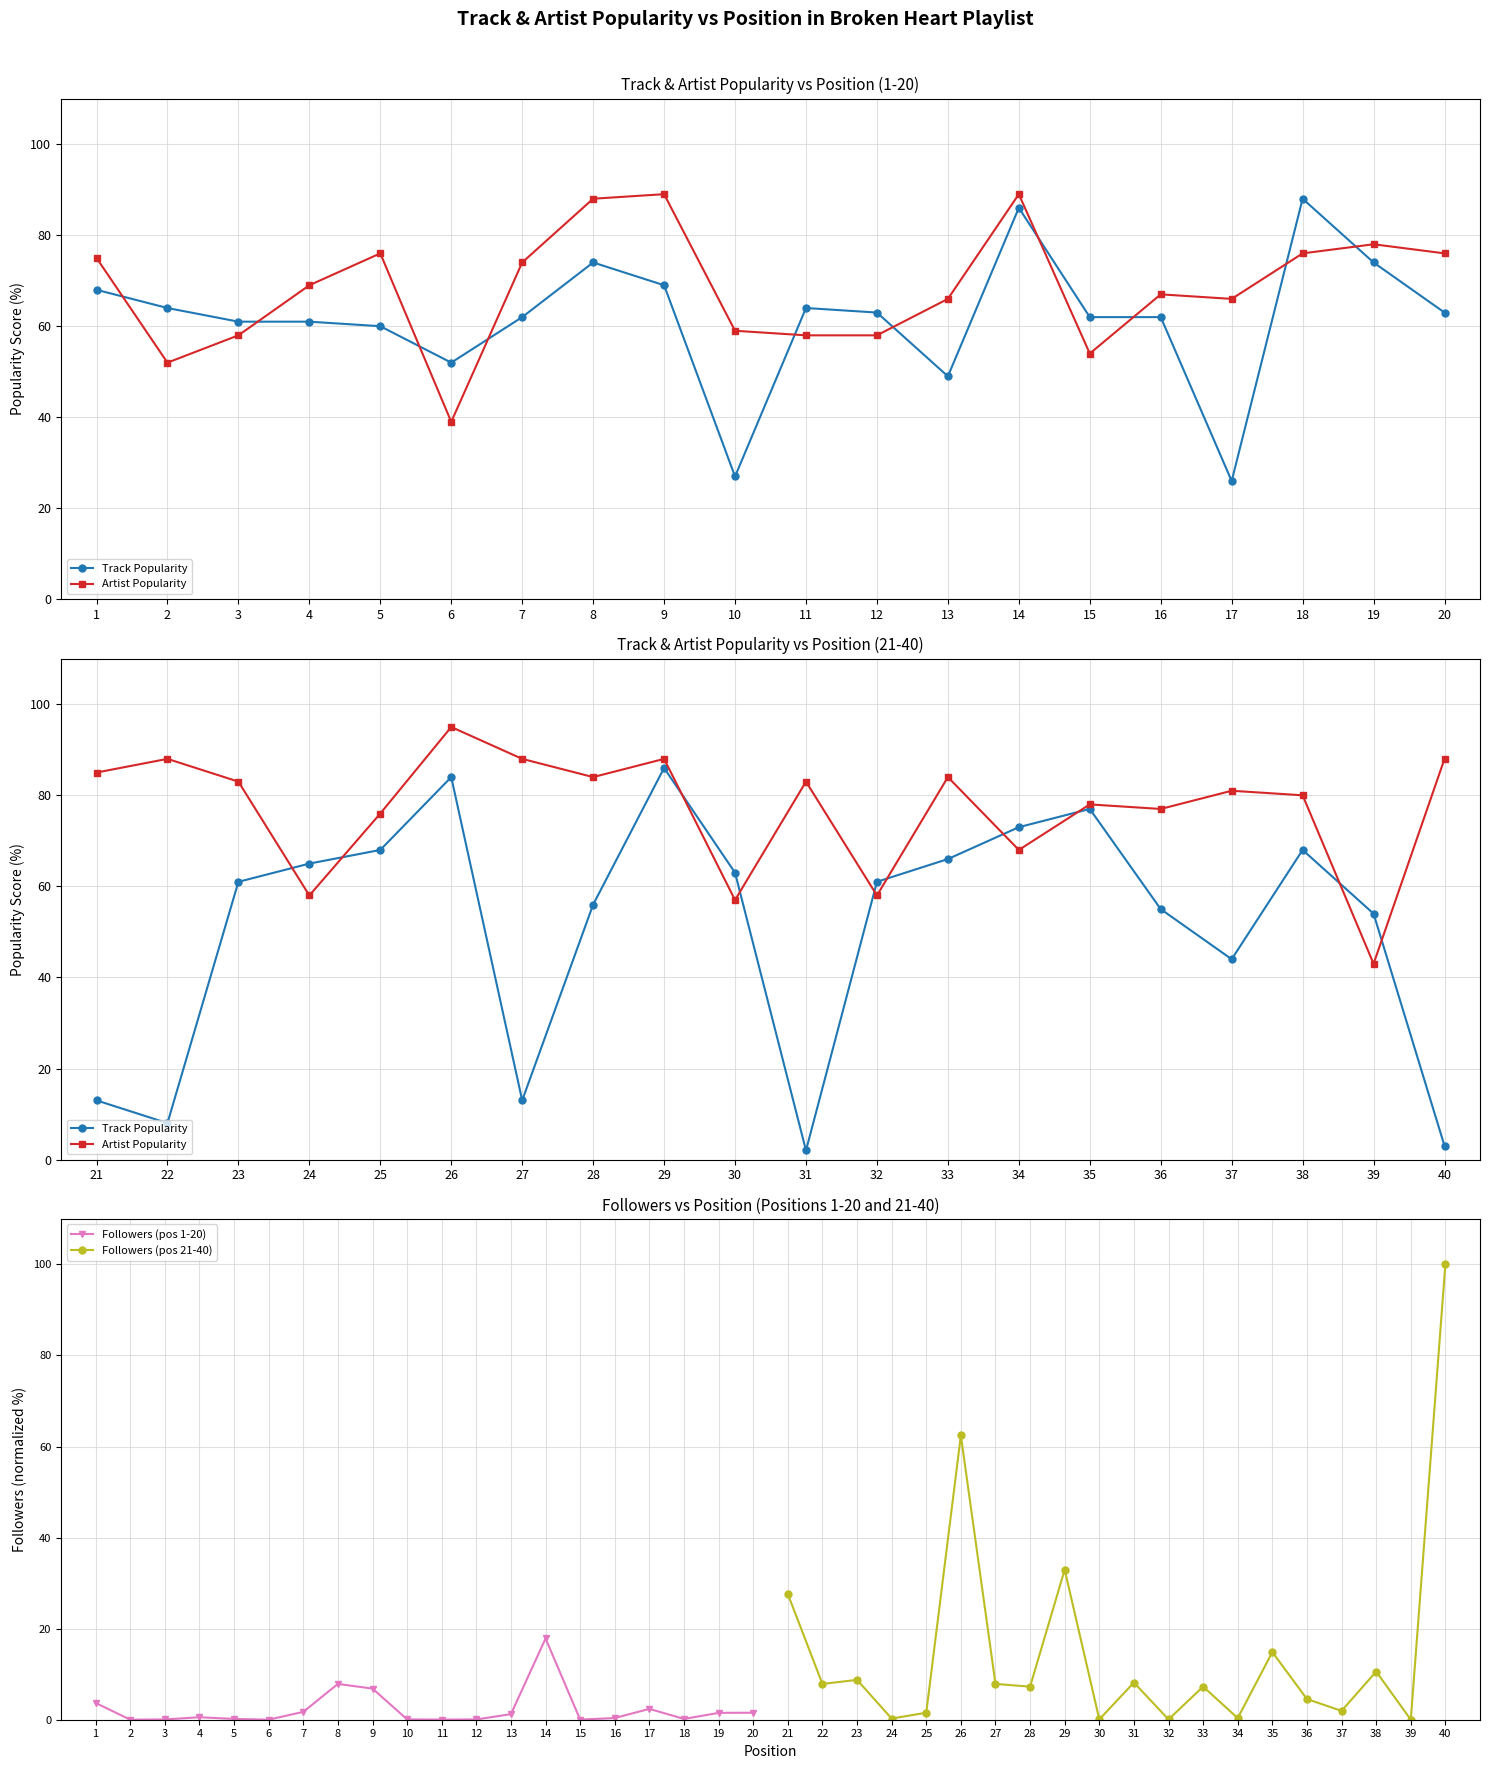

Is it true that Followers (pos 1-20) equals 2.7 at 9?

False